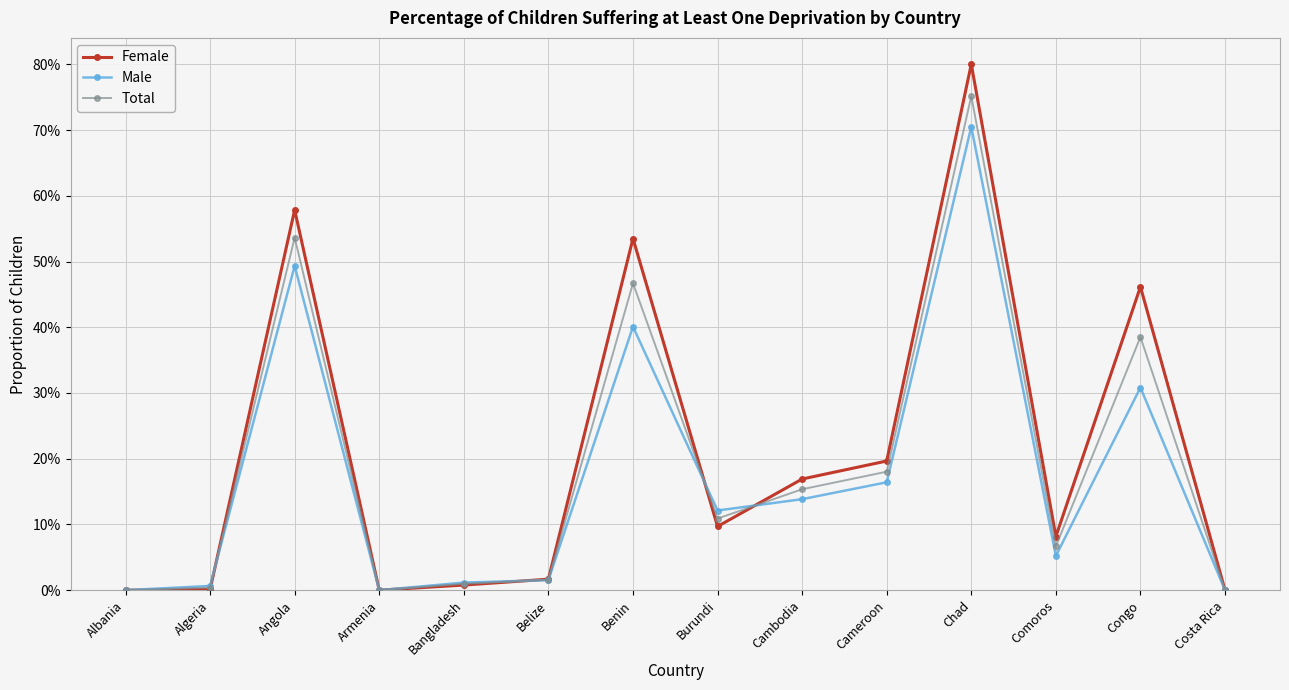

At which label is Female closest to 0?

Albania